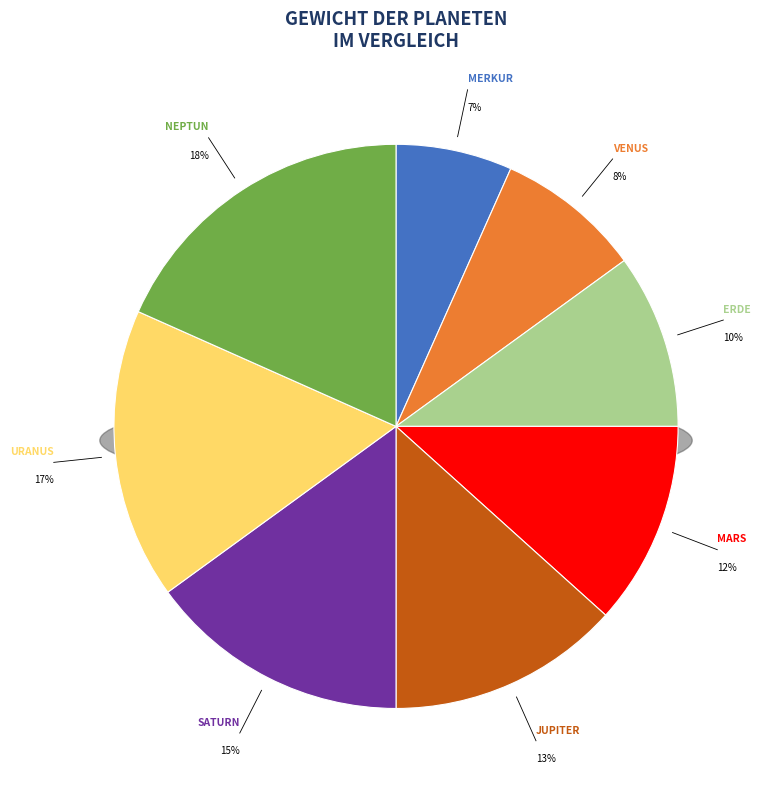

Combined, do Neptun and Merkur account for over 50%?

No